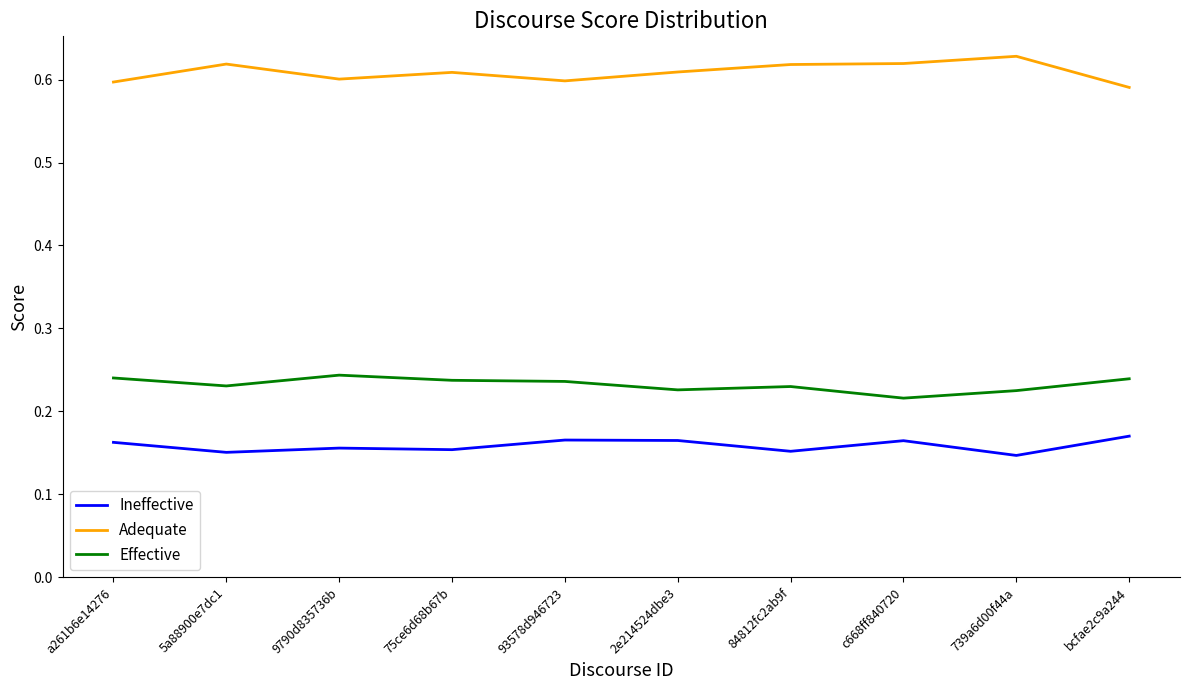

Count the Effective values in the range 0 to 1.

10